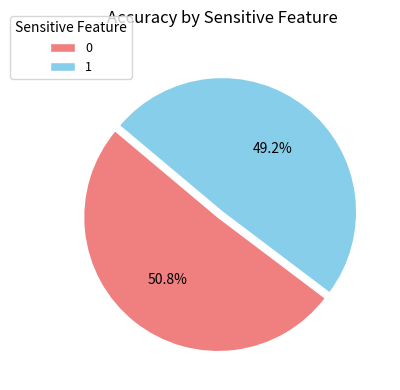

Which category has the smallest portion of the pie?

1